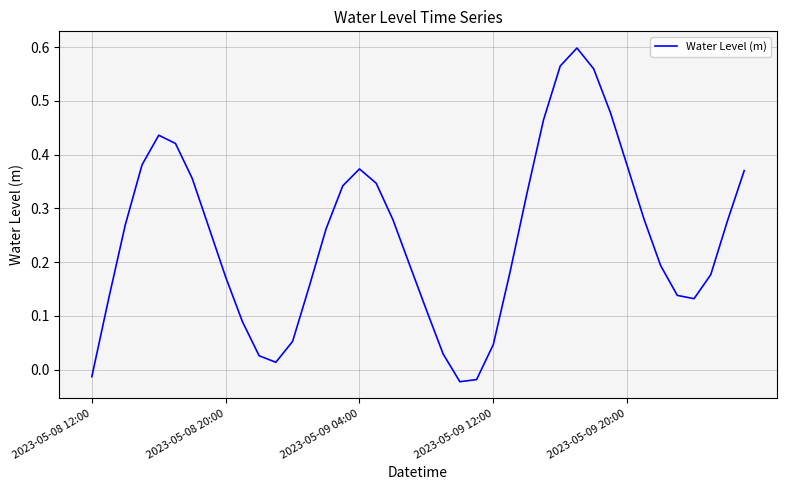

How many lines are shown in the chart?

1